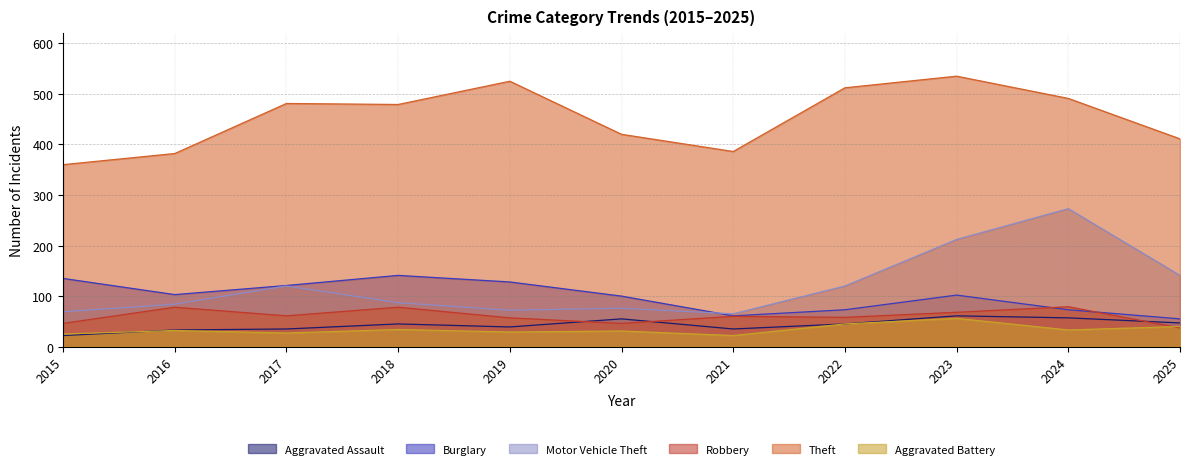

Read the Motor Vehicle Theft value at 2022, to the nearest 50.

100